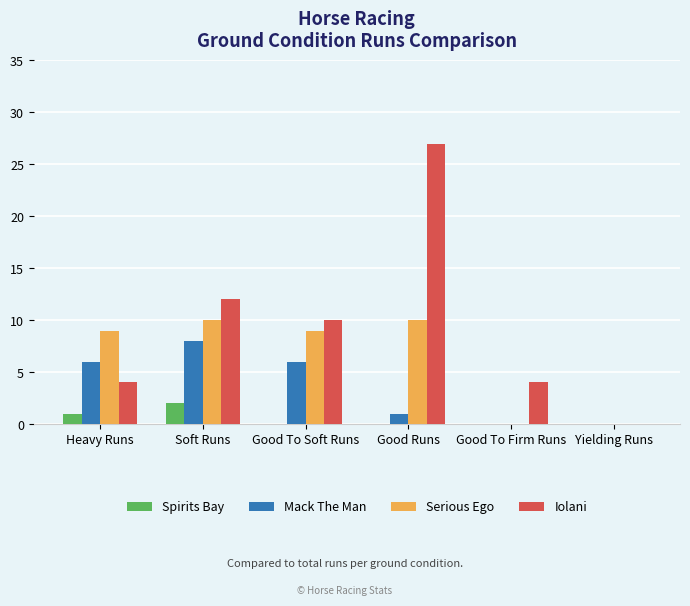

At which category is the sum across all series the highest?

Good Runs